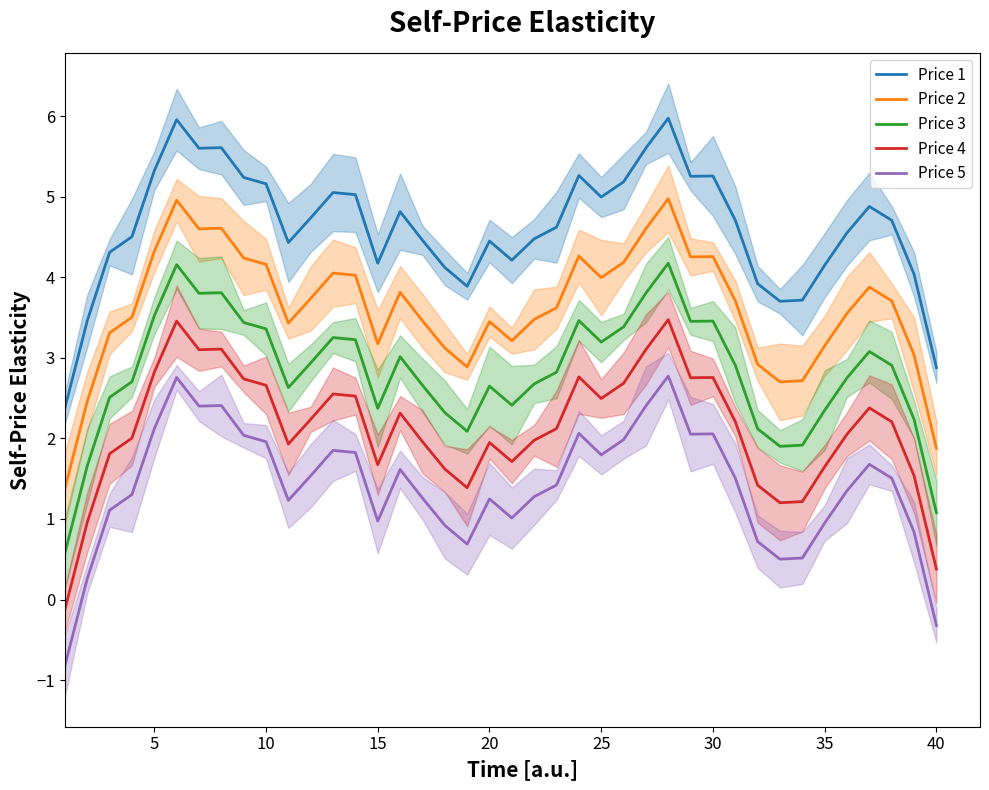

Does the chart display data point markers on the line(s)?

No